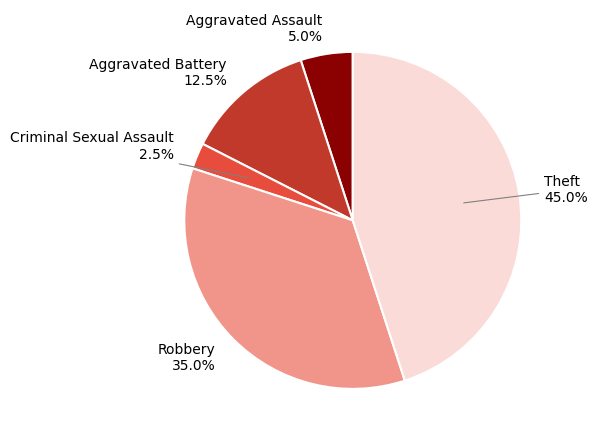

To the nearest percent, what is the average slice percentage?

20%